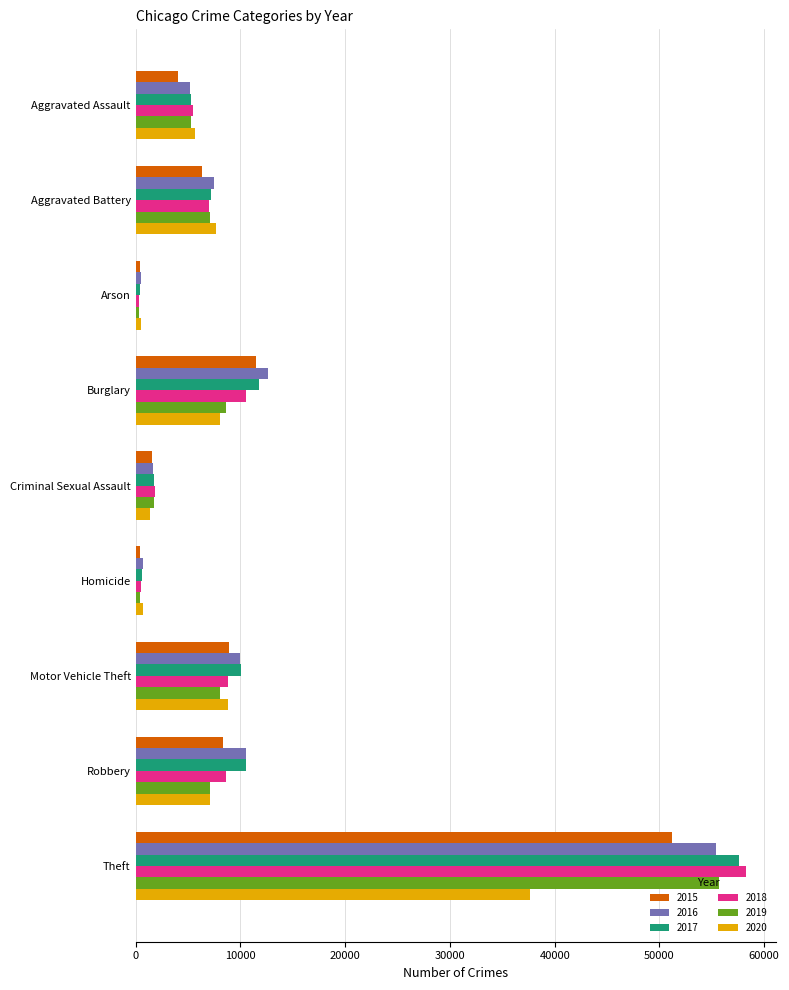

The 2018 series shows 17360 at Burglary. True or false?

False